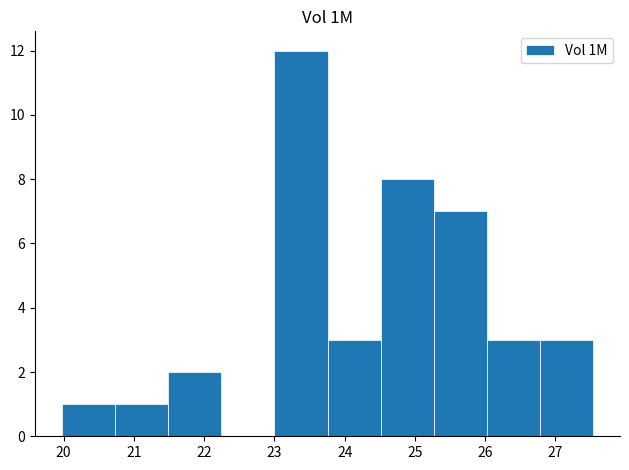

Over which range of the x-axis is the bar tallest?

23.0 to 23.8